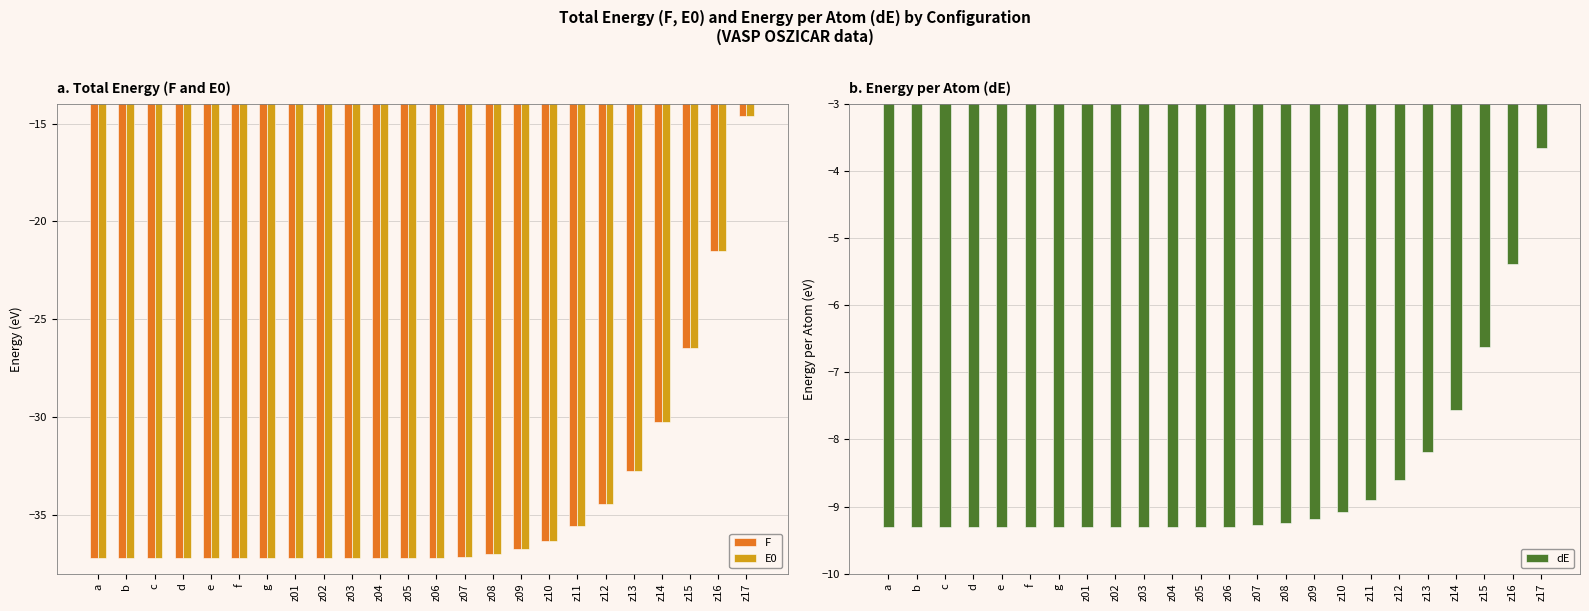

Count the number of categories in the chart.

24